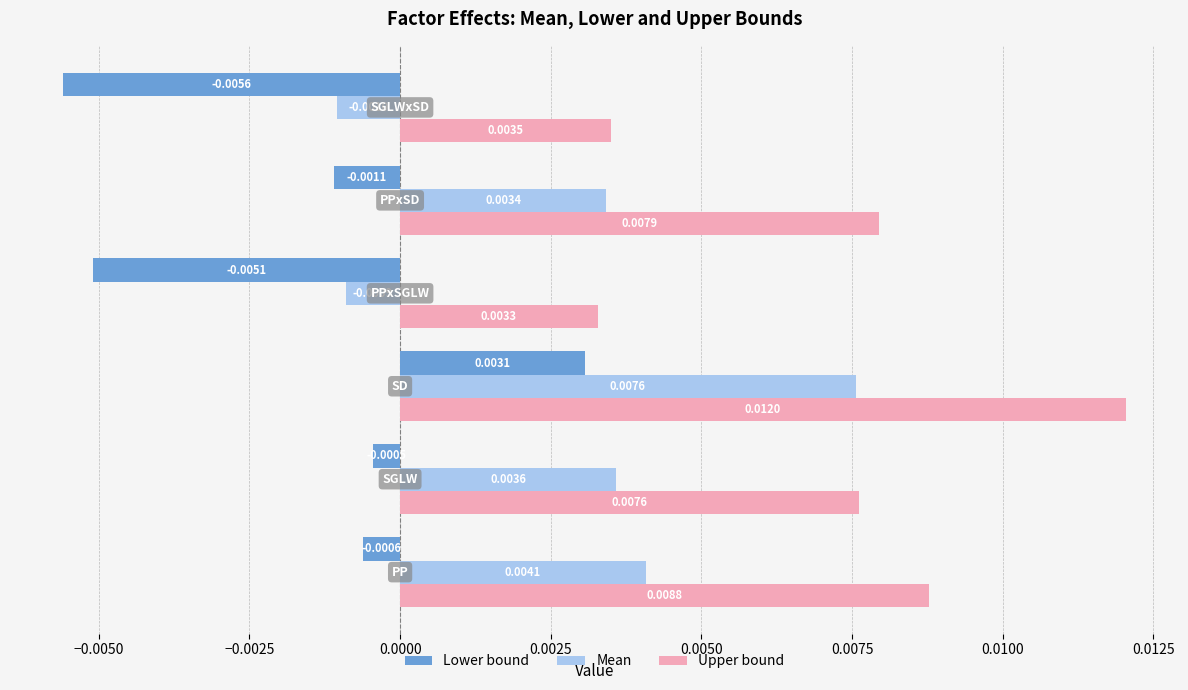

Rank the series by their average value, from highest to lowest.

Upper bound, Mean, Lower bound